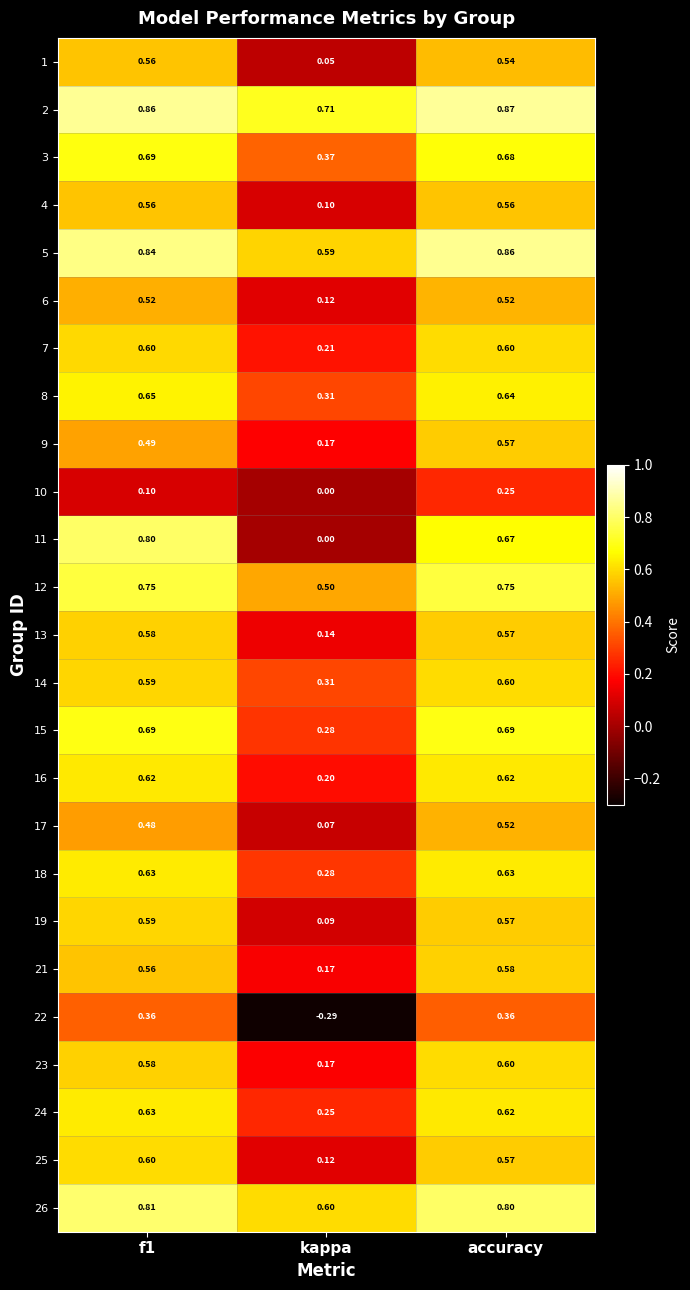

At which label is 15 closest to 0?

kappa